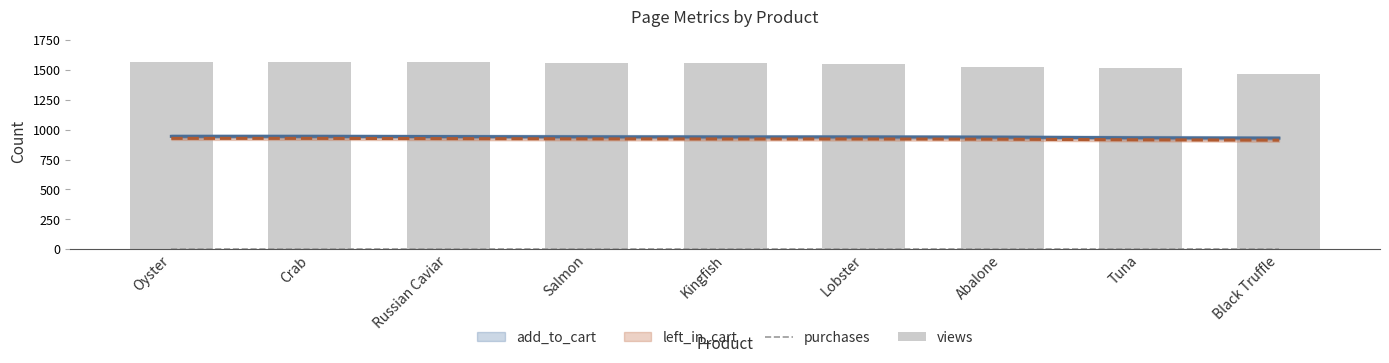

At which label does views first exceed 1559?

Oyster